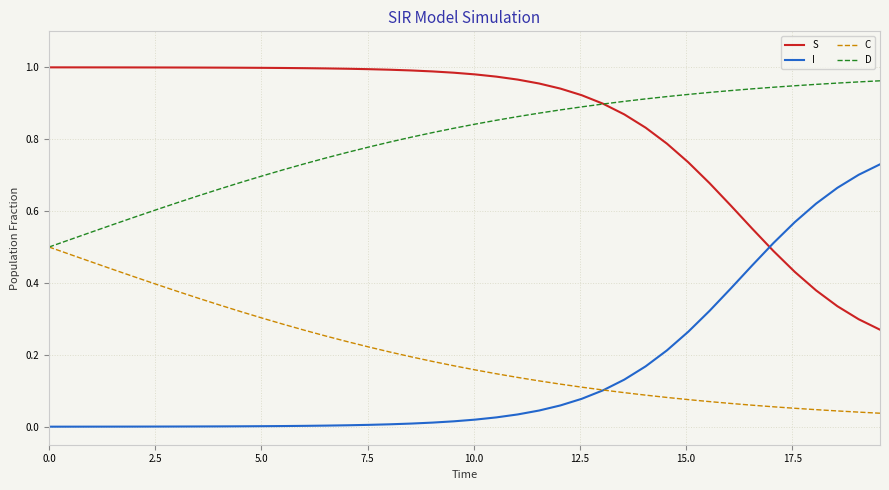

Which series has the largest total across all categories?

S